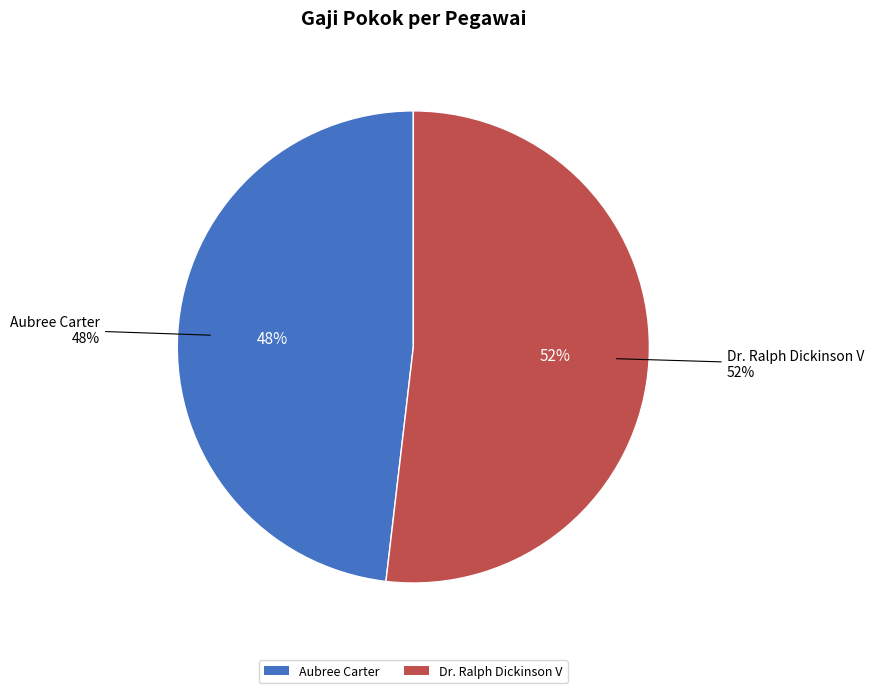

Which category has the smallest portion of the pie?

Aubree Carter